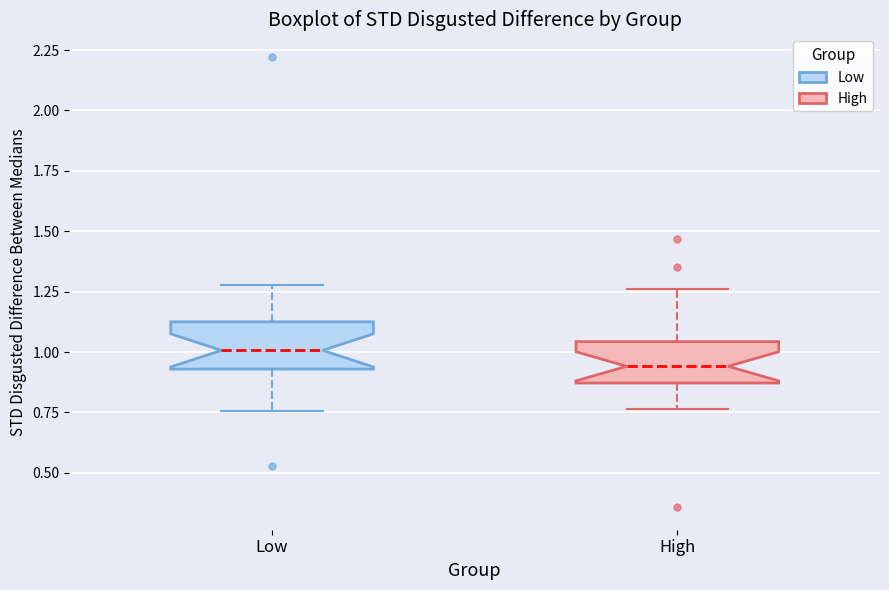

Reading left to right, read every box against the y-axis: the position of its median line, the range the box covers, and the ends of its whiskers. The values are not printed on the chart, so give them approximately, as read against the axis.

Low: median 1.00, box 0.95 to 1.15, whiskers 0.75 to 1.30
High: median 0.95, box 0.85 to 1.05, whiskers 0.75 to 1.25